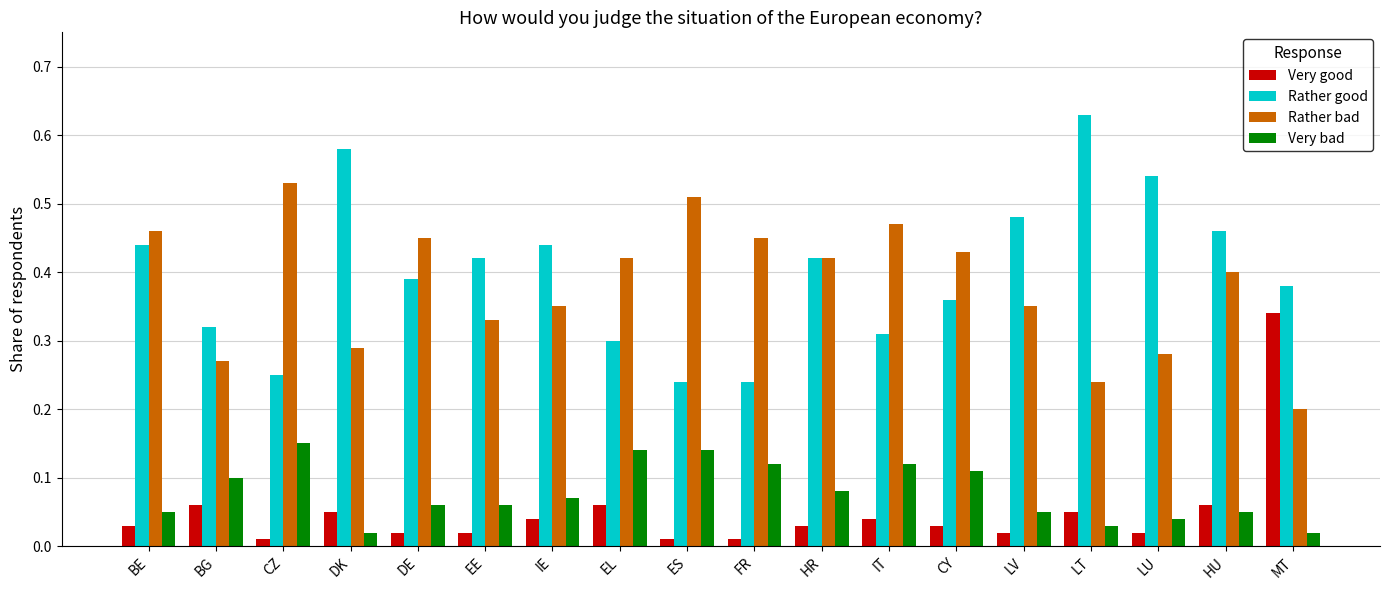

Which series changed the most between CY and HU?

Rather good